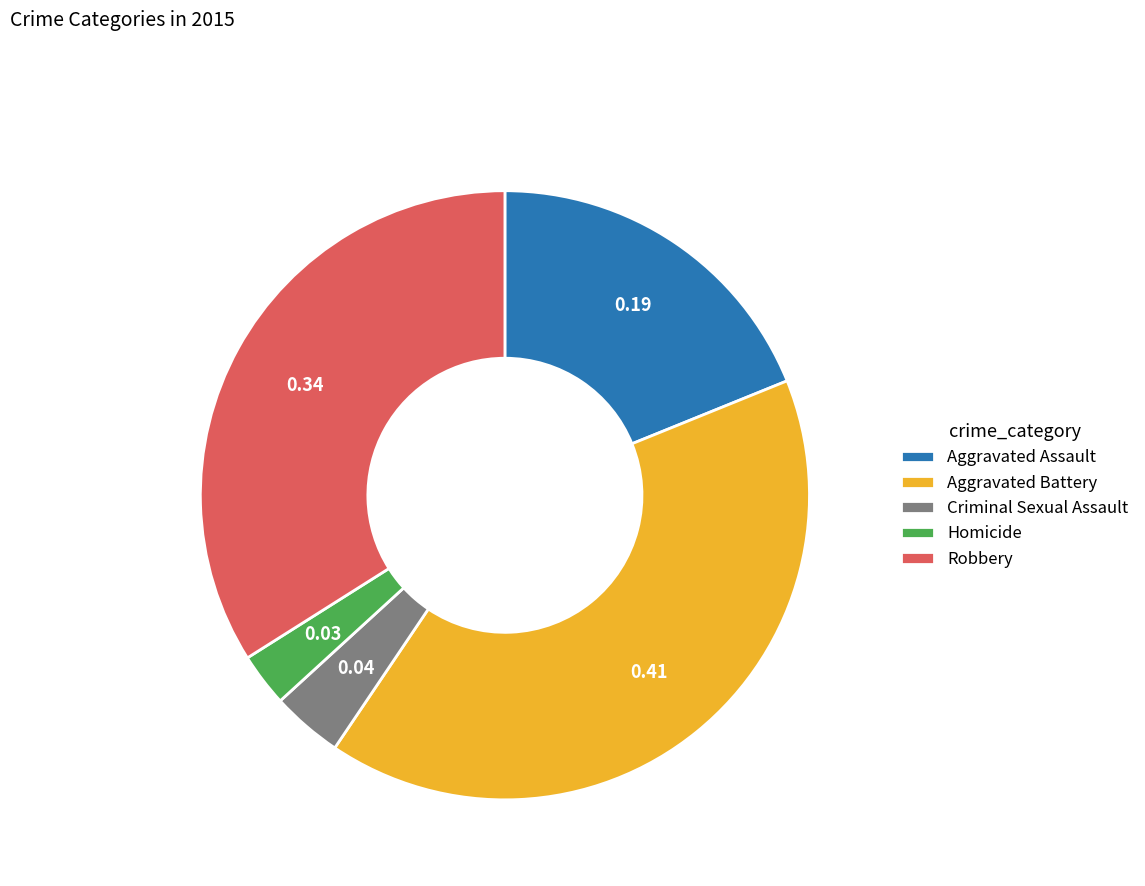

What is the largest slice in the pie chart?

Aggravated Battery